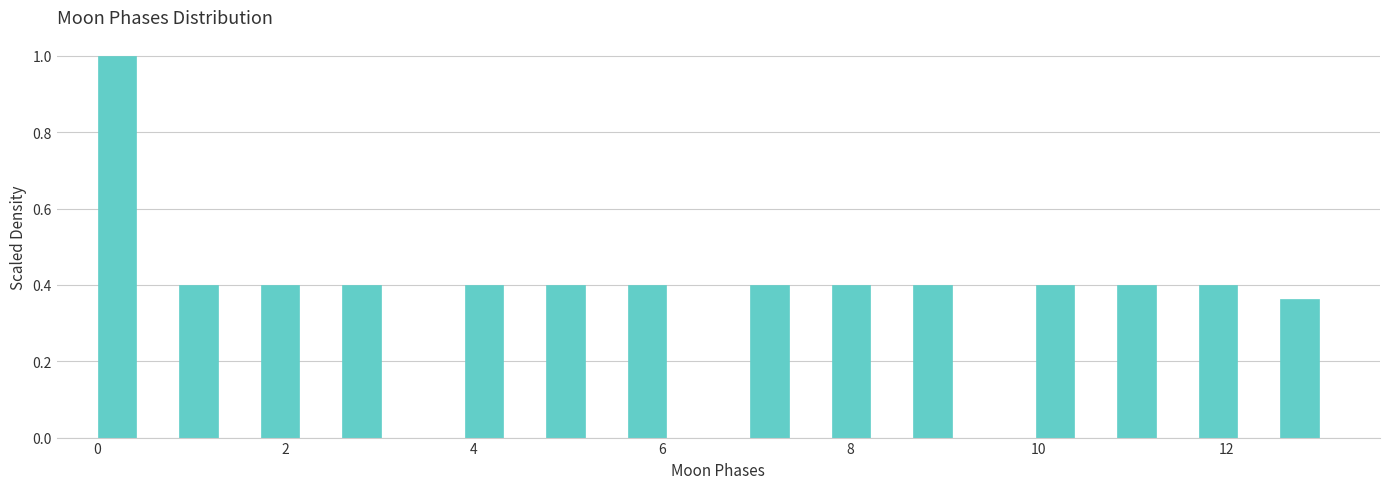

Around what value on the x-axis is the tallest bar? Give the approximate position of its centre, as read against the axis.

0.2